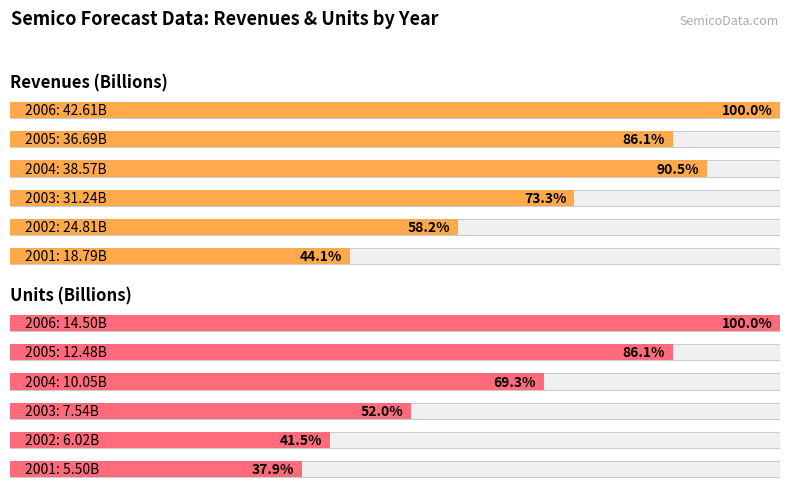

Is the value of revenues at 3 greater than the value of units at 5?

No